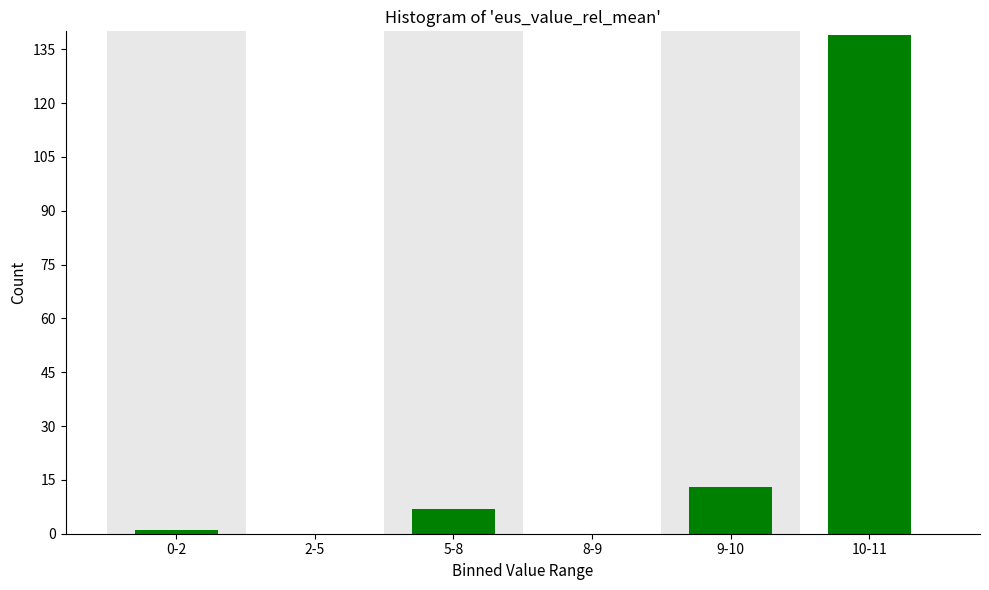

Reading right to left, transcribe all the data shown in this chart.

10-11=139	9-10=13	8-9=0	5-8=7	2-5=0	0-2=1